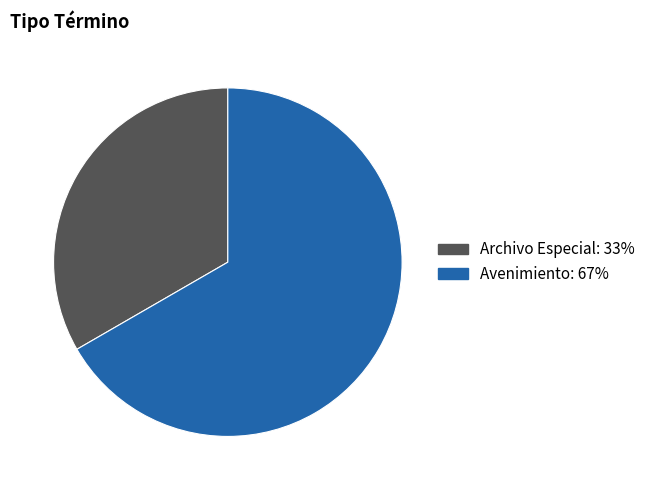

The Avenimiento slice represents 78% of the pie. True or false?

False